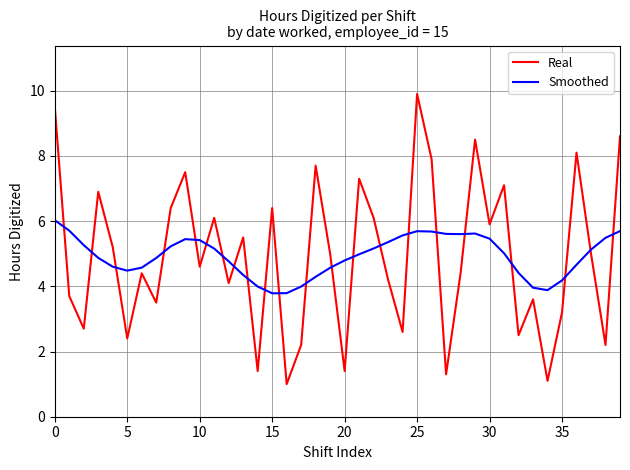

What is the difference between the maximum and minimum values in the Smoothed series?

2.2